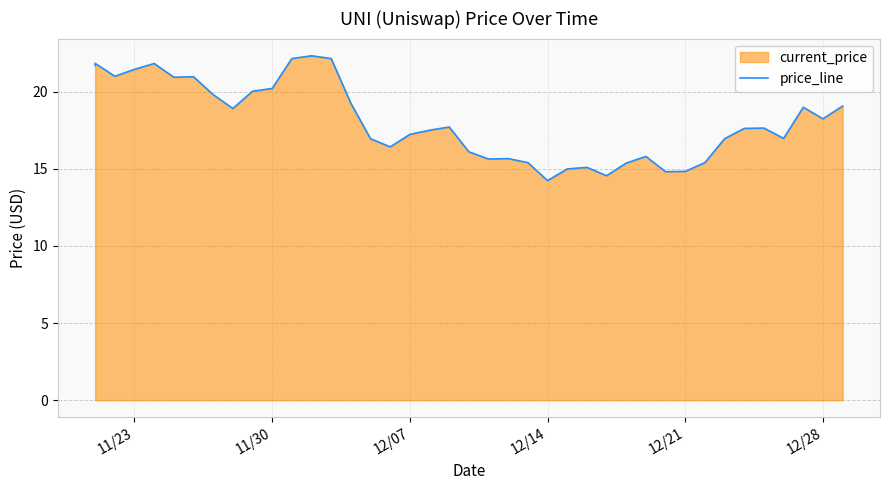

At which label does the data first exceed 17?

11/23